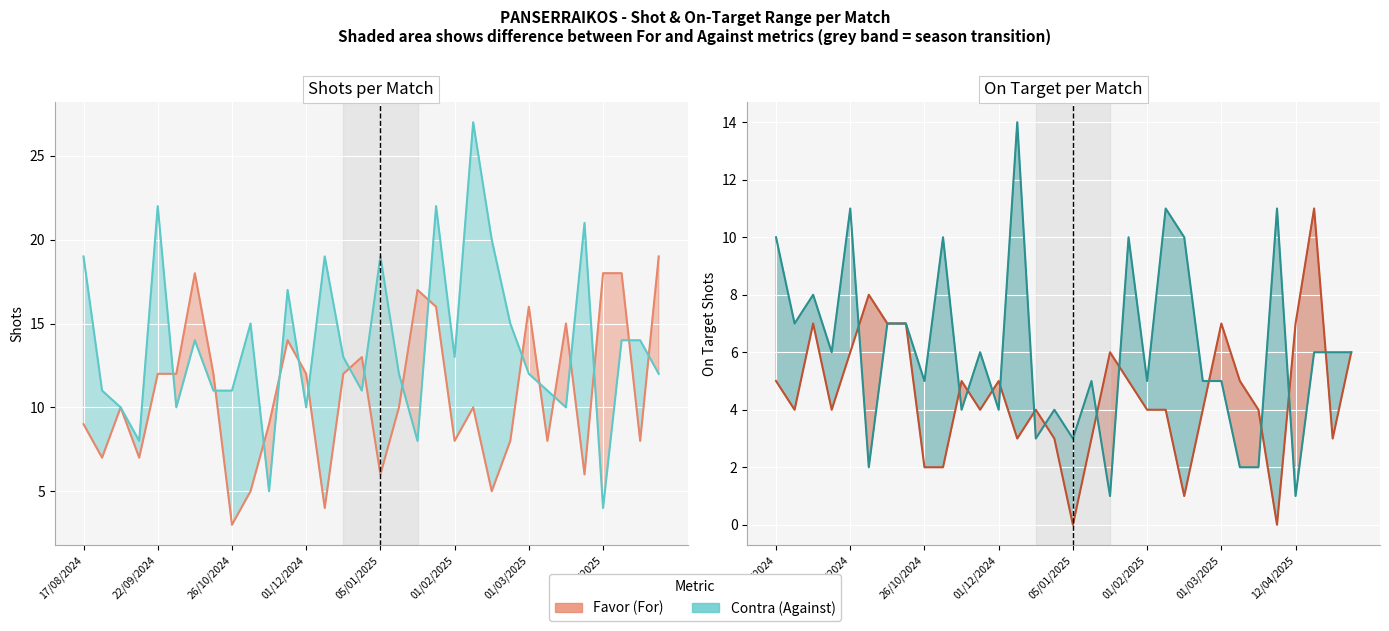

Reading left to right, what are all the values shown in this chart?

Shots Favor: 9	7	10	7	12	12	18	12	3	5	9	14	12	4	12	13	6	10	17	16	8	10	5	8	16	8	15	6	18	18	8	19
Shots Contra: 19	11	10	8	22	10	14	11	11	15	5	17	10	19	13	11	19	12	8	22	13	27	20	15	12	11	10	21	4	14	14	12
A puerta Favor: 5	4	7	4	6	8	7	7	2	2	5	4	5	3	4	3	0	3	6	5	4	4	1	4	7	5	4	0	7	11	3	6
A puerta Contra: 10	7	8	6	11	2	7	7	5	10	4	6	4	14	3	4	3	5	1	10	5	11	10	5	5	2	2	11	1	6	6	6